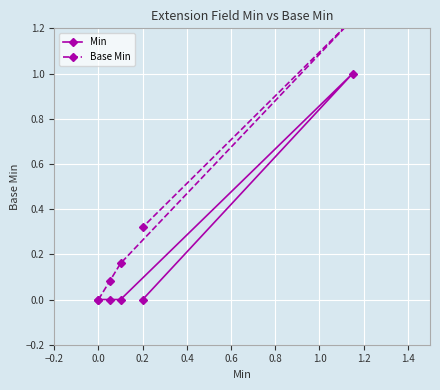

Reading right to left, transcribe all the data shown in this chart.

Min: 0.0	1.0	0.0	0.0	0.0
Base Min: 0.3	1.2	0.2	0.1	0.0